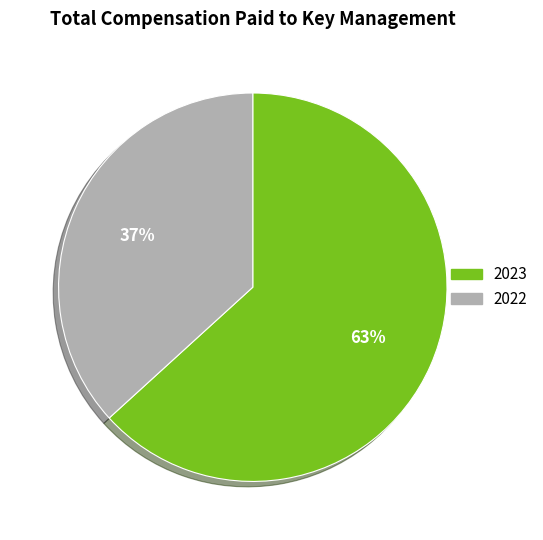

Which has a higher value, 2023 or 2022?

2023